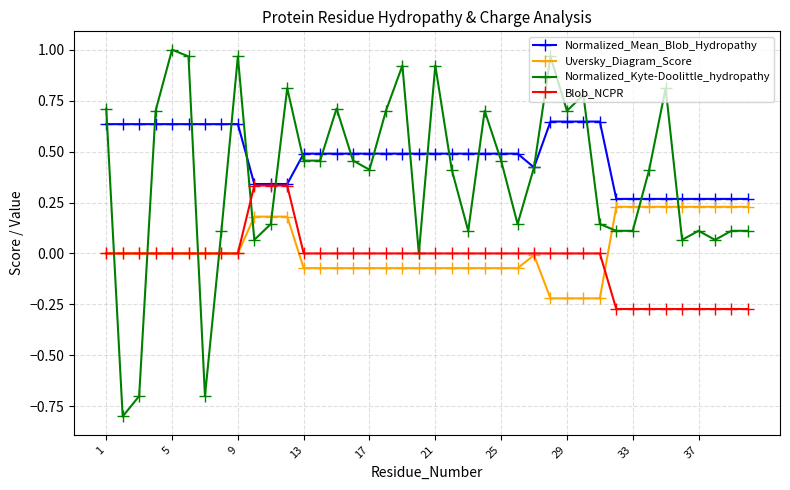

True or false: Normalized_Kyte-Doolittle_hydropathy and Uversky_Diagram_Score cross at least once.

True